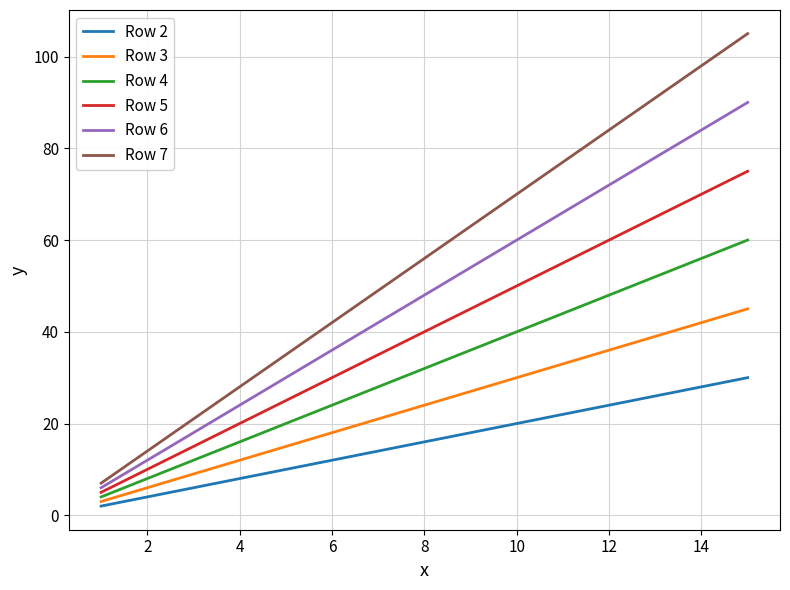

Which series has the widest spread of values?

Row 7